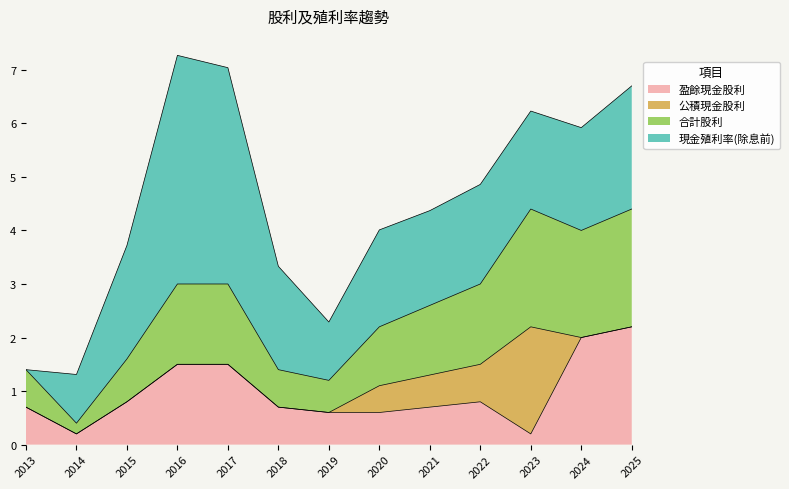

Which label corresponds to the largest value in the chart?

2025